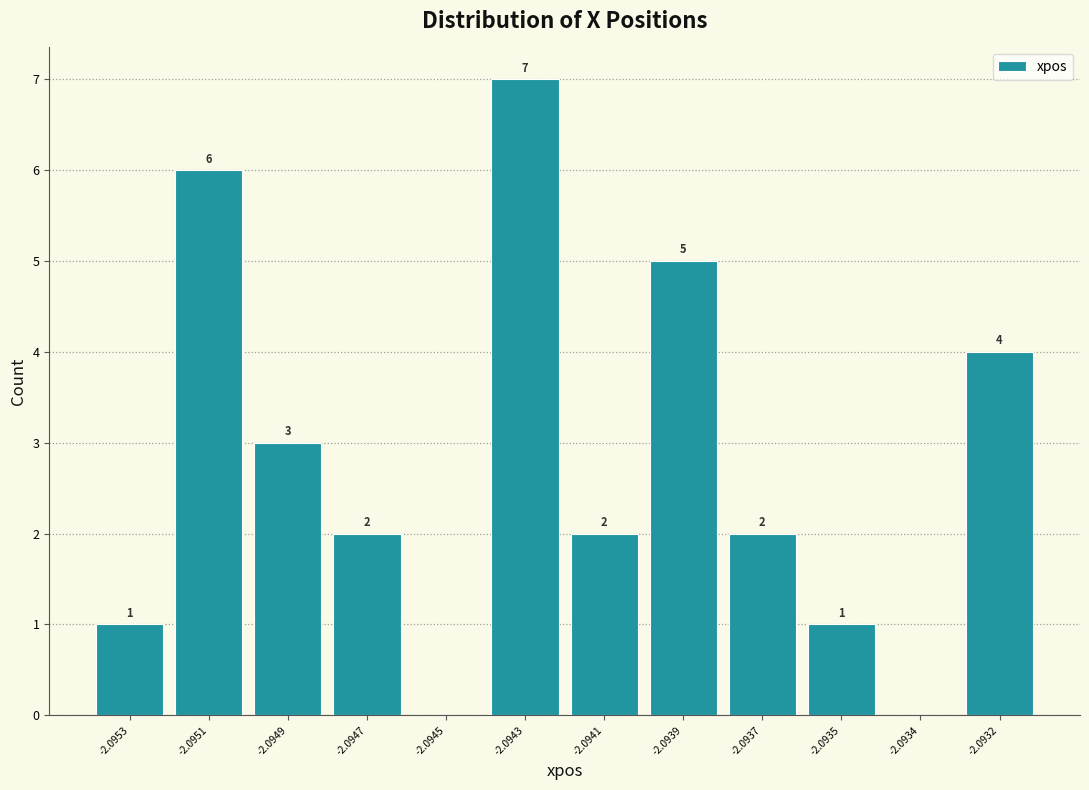

Reading left to right, extract all data points from this chart.

-2.0953=1	-2.0951=6	-2.0949=3	-2.0947=2	-2.0945=0	-2.0943=7	-2.0941=2	-2.0939=5	-2.0937=2	-2.0935=1	-2.0934=0	-2.0932=4